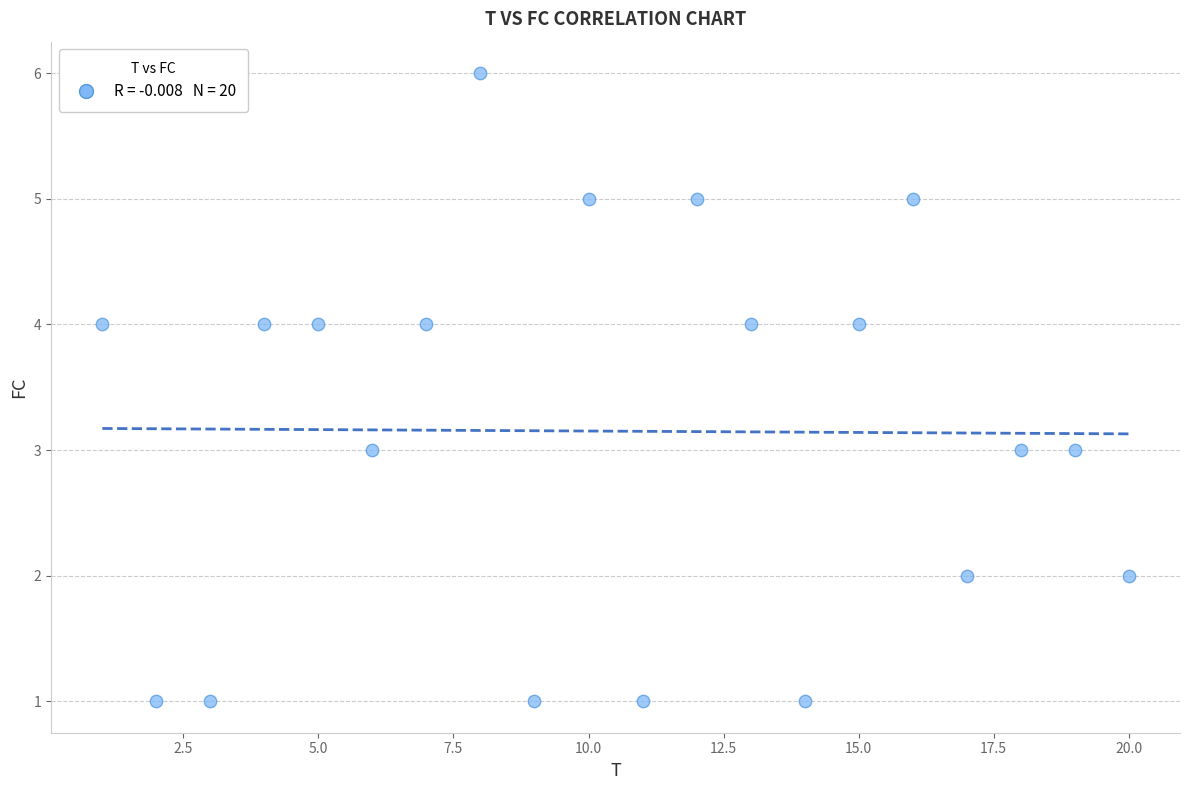

What is the range of Y values (max minus min)?

5